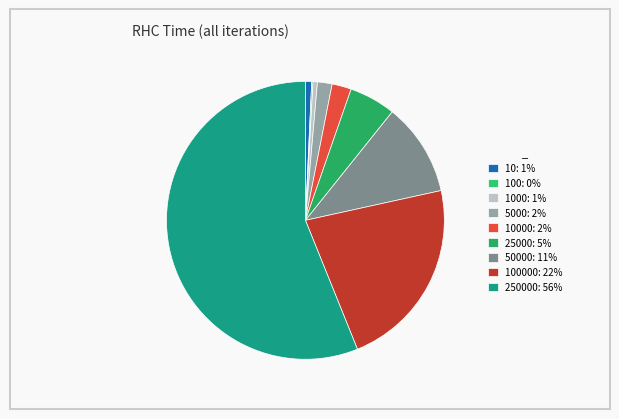

Is there any slice that represents more than half of the pie?

Yes